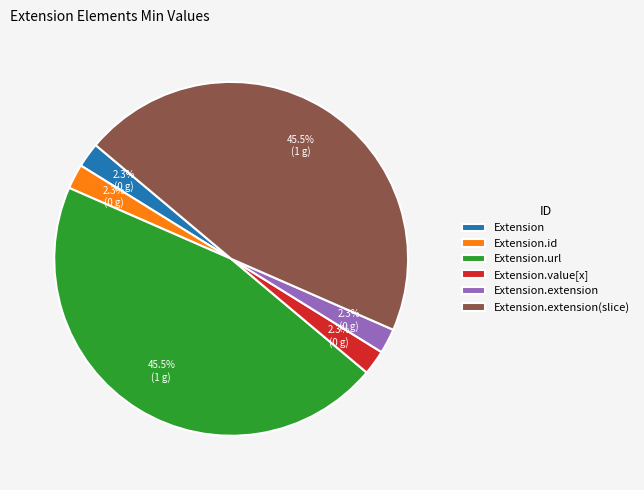

Do Extension.value[x] and Extension.extension together represent more than half of the pie?

No